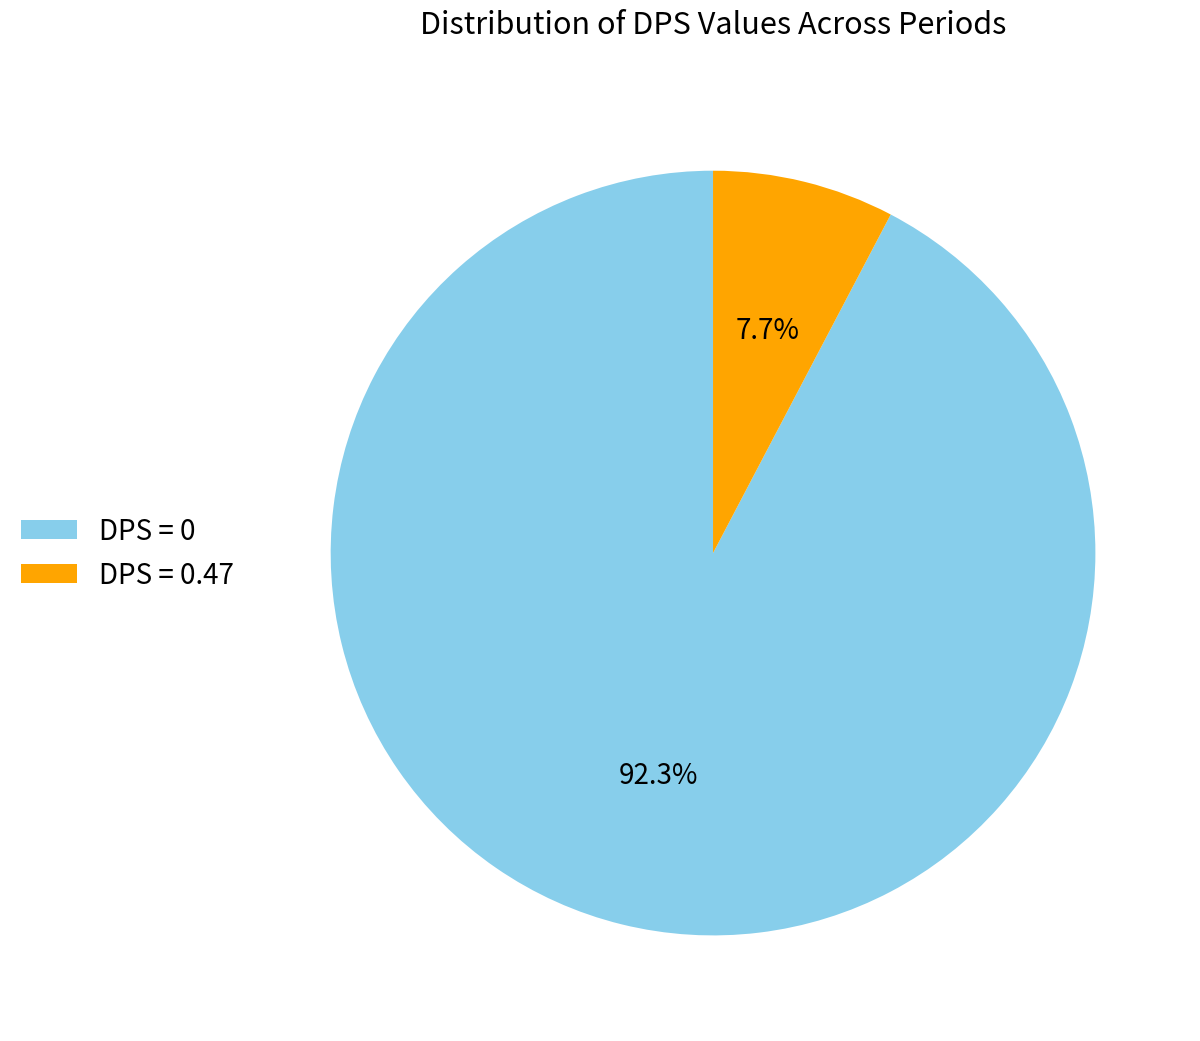

What portion of the pie excludes DPS = 0.47?

92.3%